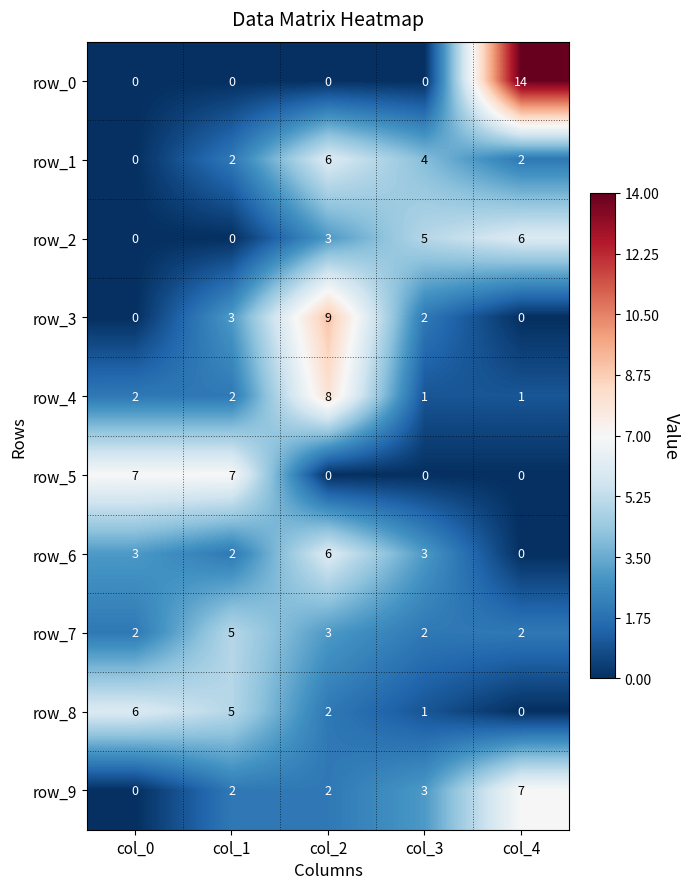

How many data points does each series have?

5